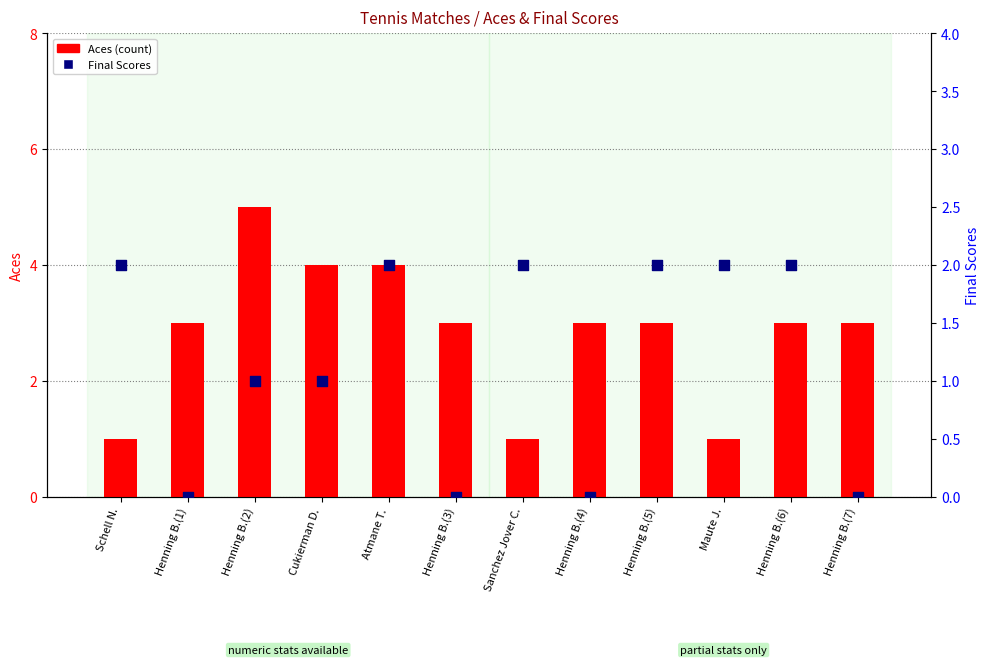

What are all the series names shown in the legend?

Aces, Final Scores